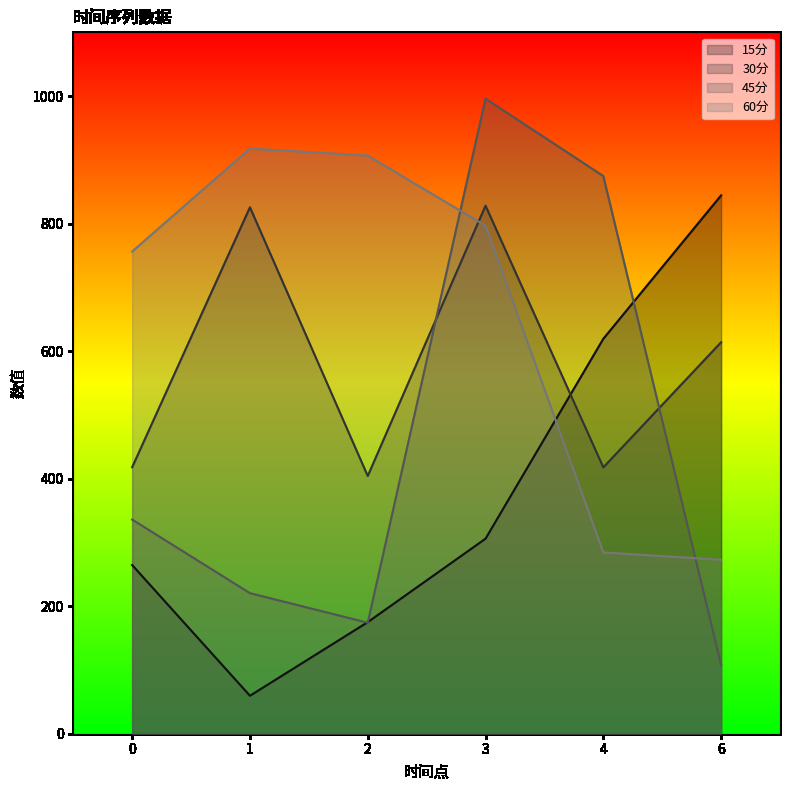

Rank the series at 3 from lowest to highest value.

15分, 60分, 30分, 45分